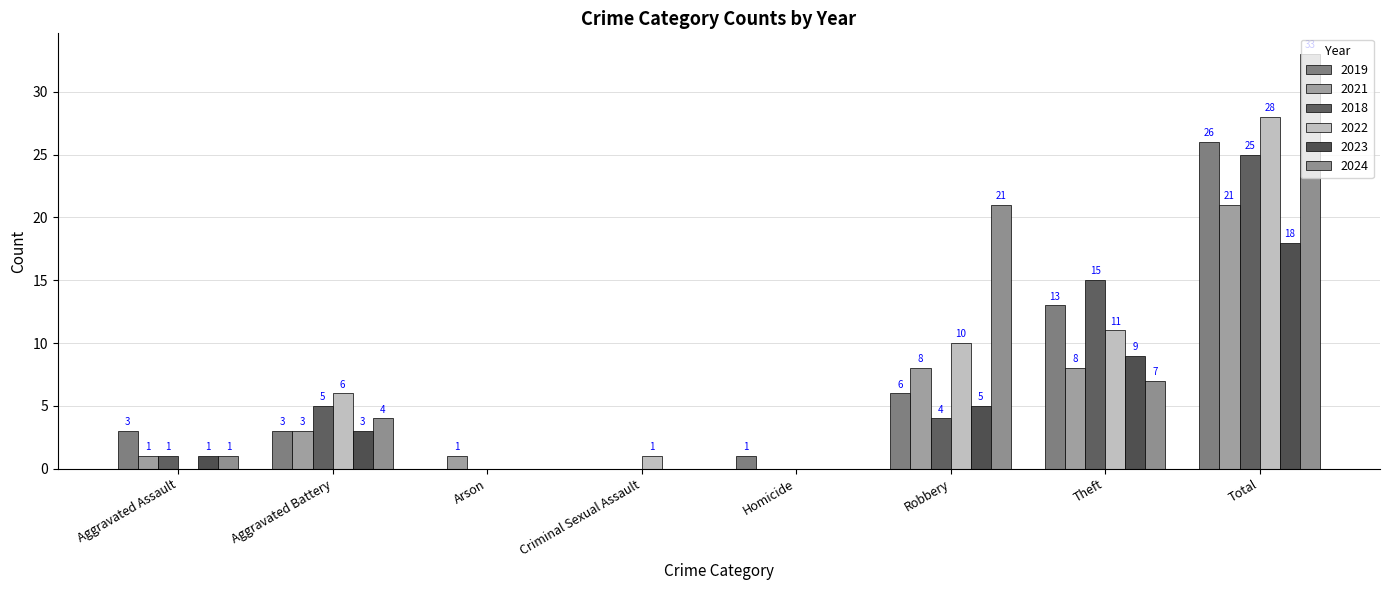

Reading left to right, what are all the values shown in this chart?

2019: 3	3	0	0	1	6	13	26
2021: 1	3	1	0	0	8	8	21
2018: 1	5	0	0	0	4	15	25
2022: 0	6	0	1	0	10	11	28
2023: 1	3	0	0	0	5	9	18
2024: 1	4	0	0	0	21	7	33